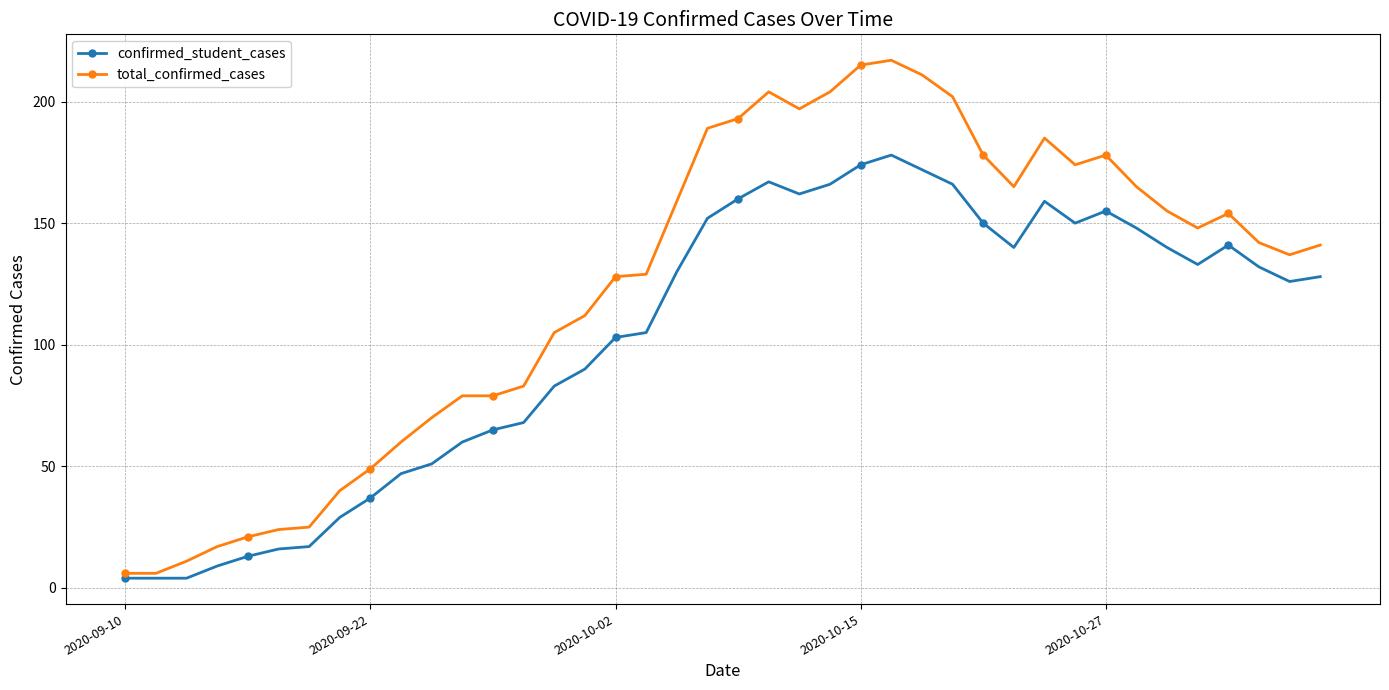

Which series has the widest spread of values?

total_confirmed_cases